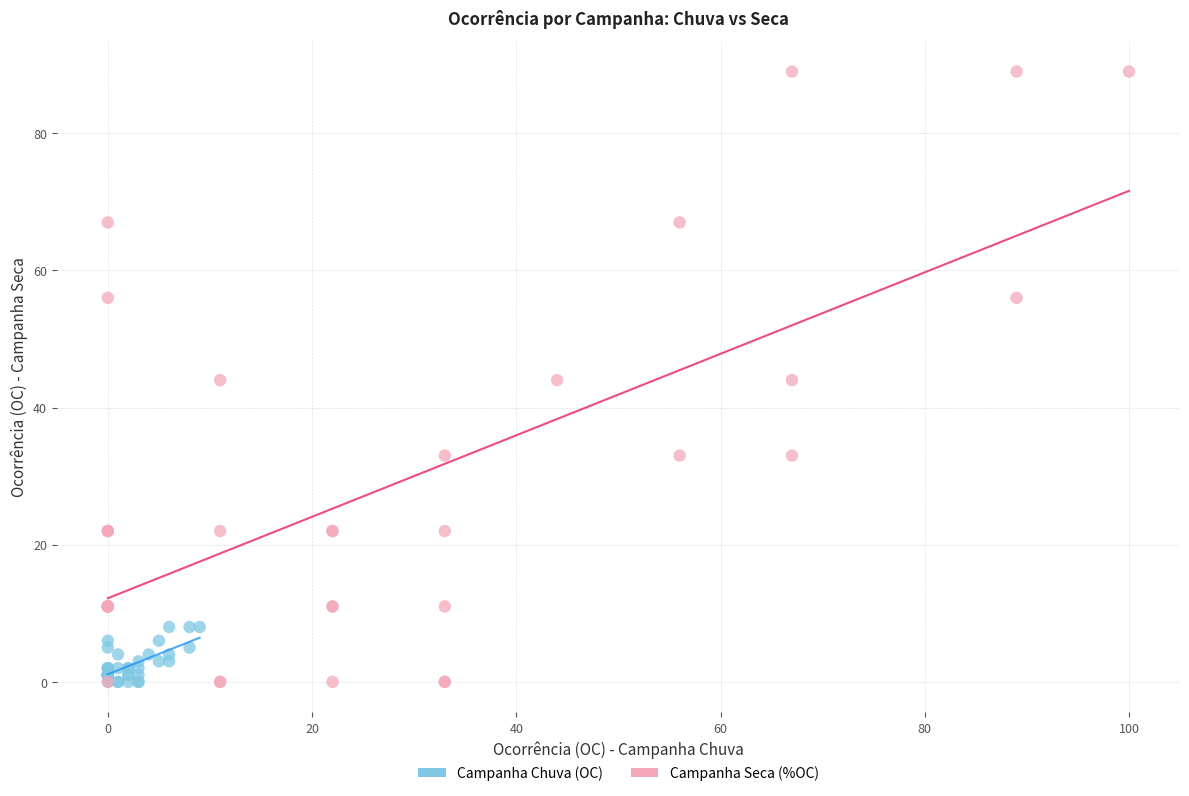

Which series has the widest spread of Y values?

Campanha Seca (%OC)